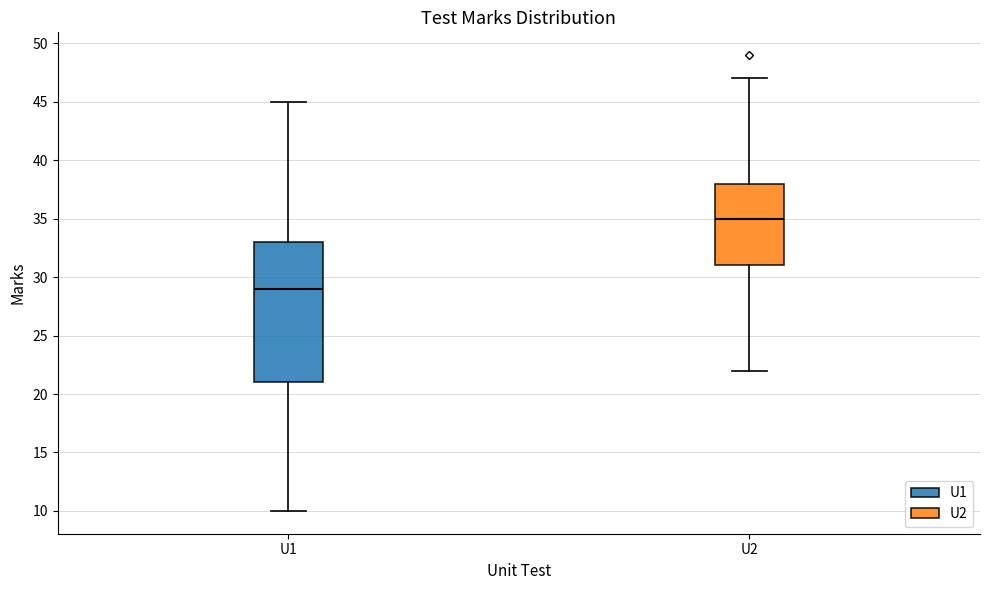

Reading left to right, read every box against the y-axis: the position of its median line, the range the box covers, and the ends of its whiskers. The values are not printed on the chart, so give them approximately, as read against the axis.

U1: median 29, box 21 to 33, whiskers 10 to 45
U2: median 35, box 31 to 38, whiskers 22 to 47